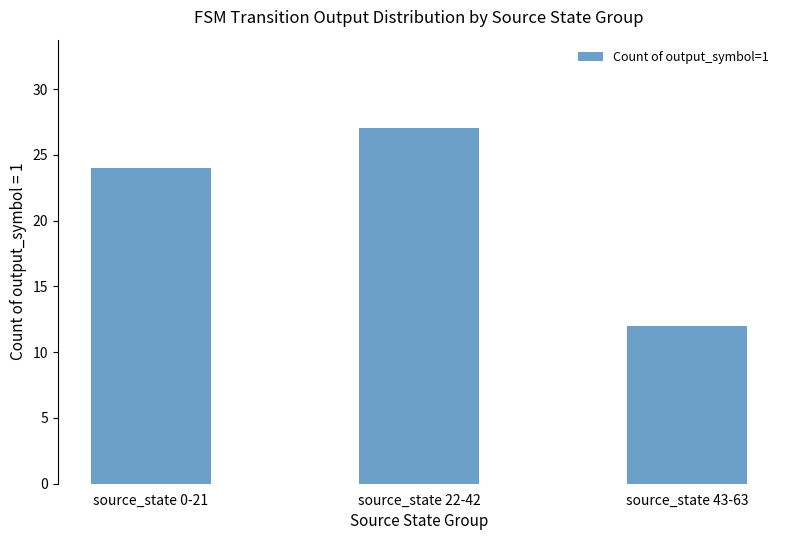

How many bars are there in total?

3